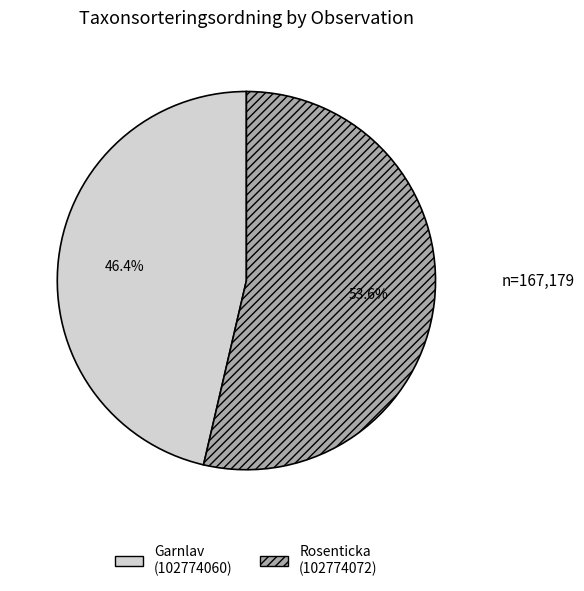

To the nearest percent, what is the difference between the largest and smallest slice percentages?

7%